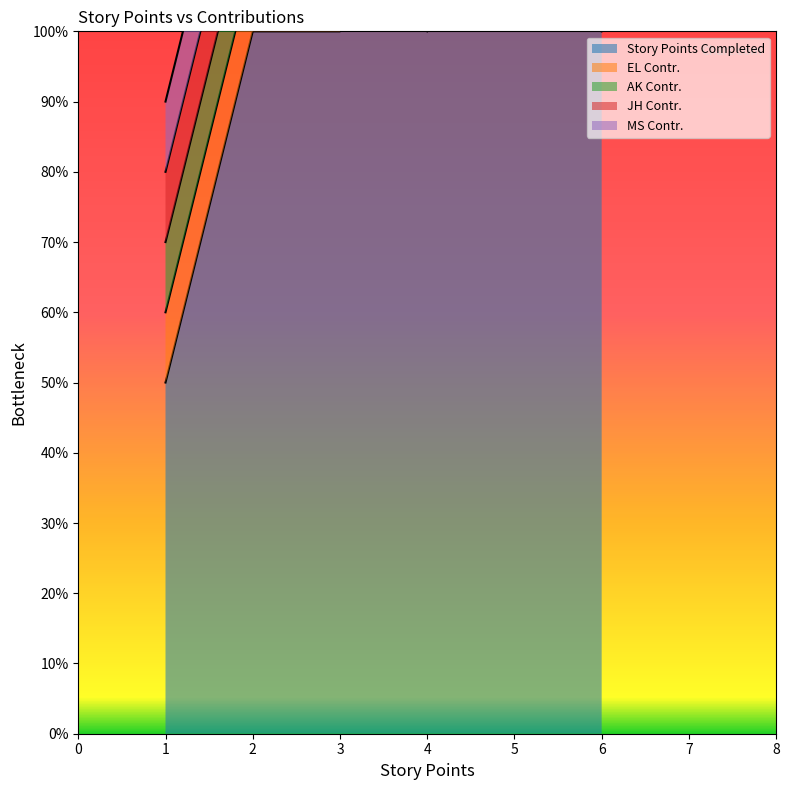

Is the value of EL Contr. at 6 greater than the value of MS Contr. at 3?

No